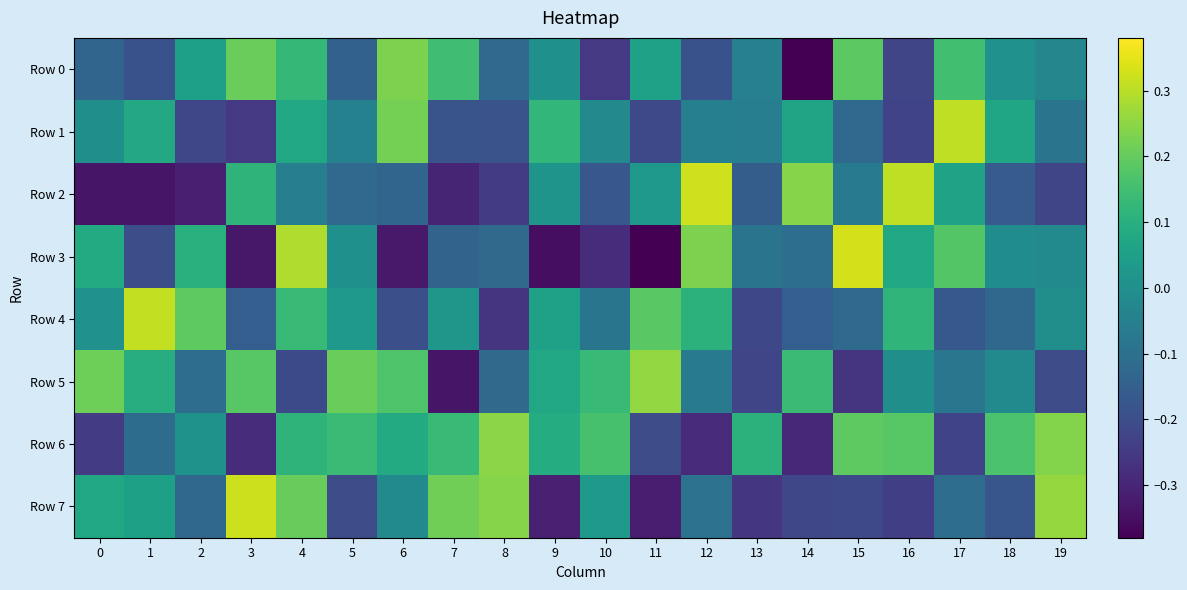

Reading left to right, extract all data points from this chart.

Row 0: 0=-0.1	1=-0.2	2=0.0	3=0.2	4=0.1	5=-0.1	6=0.2	7=0.1	8=-0.1	9=0.0	10=-0.3	11=0.1	12=-0.2	13=-0.0	14=-0.4	15=0.2	16=-0.2	17=0.1	18=0.0	19=-0.0
Row 1: 0=-0.0	1=0.1	2=-0.2	3=-0.3	4=0.1	5=-0.0	6=0.2	7=-0.2	8=-0.2	9=0.1	10=-0.0	11=-0.2	12=-0.1	13=-0.1	14=0.1	15=-0.1	16=-0.2	17=0.3	18=0.1	19=-0.1
Row 2: 0=-0.3	1=-0.3	2=-0.3	3=0.1	4=-0.1	5=-0.1	6=-0.1	7=-0.3	8=-0.2	9=0.0	10=-0.2	11=0.0	12=0.3	13=-0.2	14=0.2	15=-0.1	16=0.3	17=0.1	18=-0.2	19=-0.2
Row 3: 0=0.1	1=-0.2	2=0.1	3=-0.3	4=0.3	5=0.0	6=-0.3	7=-0.1	8=-0.1	9=-0.4	10=-0.3	11=-0.4	12=0.2	13=-0.1	14=-0.1	15=0.3	16=0.1	17=0.2	18=-0.0	19=-0.0
Row 4: 0=0.0	1=0.3	2=0.2	3=-0.2	4=0.1	5=0.0	6=-0.2	7=0.0	8=-0.3	9=0.1	10=-0.1	11=0.2	12=0.1	13=-0.2	14=-0.2	15=-0.1	16=0.1	17=-0.2	18=-0.1	19=-0.0
Row 5: 0=0.2	1=0.1	2=-0.1	3=0.2	4=-0.2	5=0.2	6=0.2	7=-0.3	8=-0.1	9=0.1	10=0.1	11=0.3	12=-0.1	13=-0.2	14=0.1	15=-0.3	16=-0.0	17=-0.1	18=-0.0	19=-0.2
Row 6: 0=-0.2	1=-0.1	2=0.0	3=-0.3	4=0.1	5=0.1	6=0.1	7=0.1	8=0.2	9=0.1	10=0.2	11=-0.2	12=-0.3	13=0.1	14=-0.3	15=0.2	16=0.2	17=-0.2	18=0.2	19=0.2
Row 7: 0=0.1	1=0.1	2=-0.1	3=0.3	4=0.2	5=-0.2	6=-0.0	7=0.2	8=0.2	9=-0.3	10=0.0	11=-0.3	12=-0.1	13=-0.3	14=-0.2	15=-0.2	16=-0.2	17=-0.1	18=-0.2	19=0.3